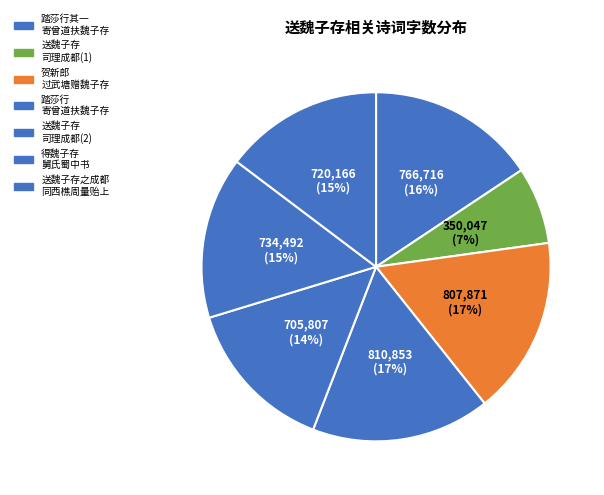

Does any single category account for the majority?

No